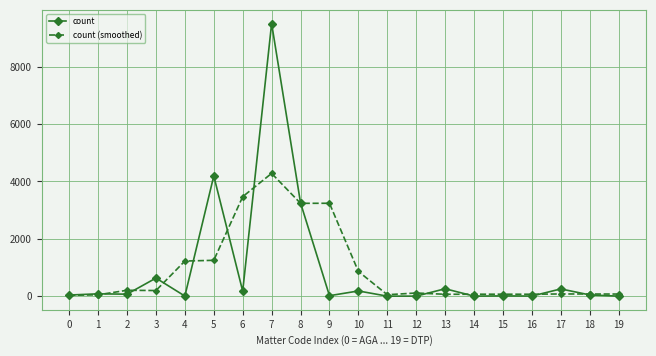

Which series has the widest spread of values?

count